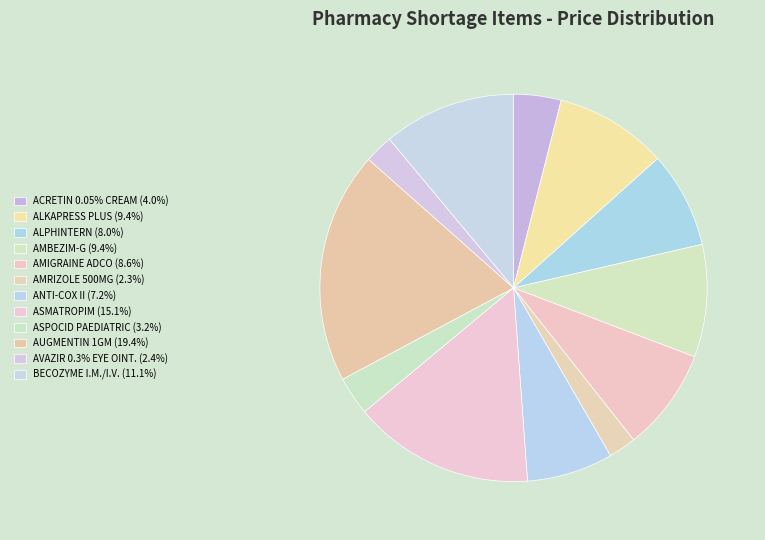

How many slices are in this pie chart?

12